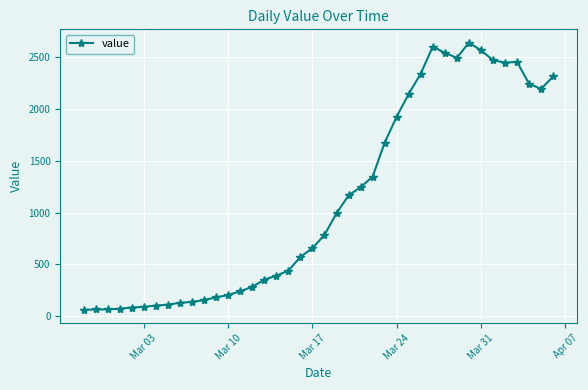

What is the greatest value displayed?

2640